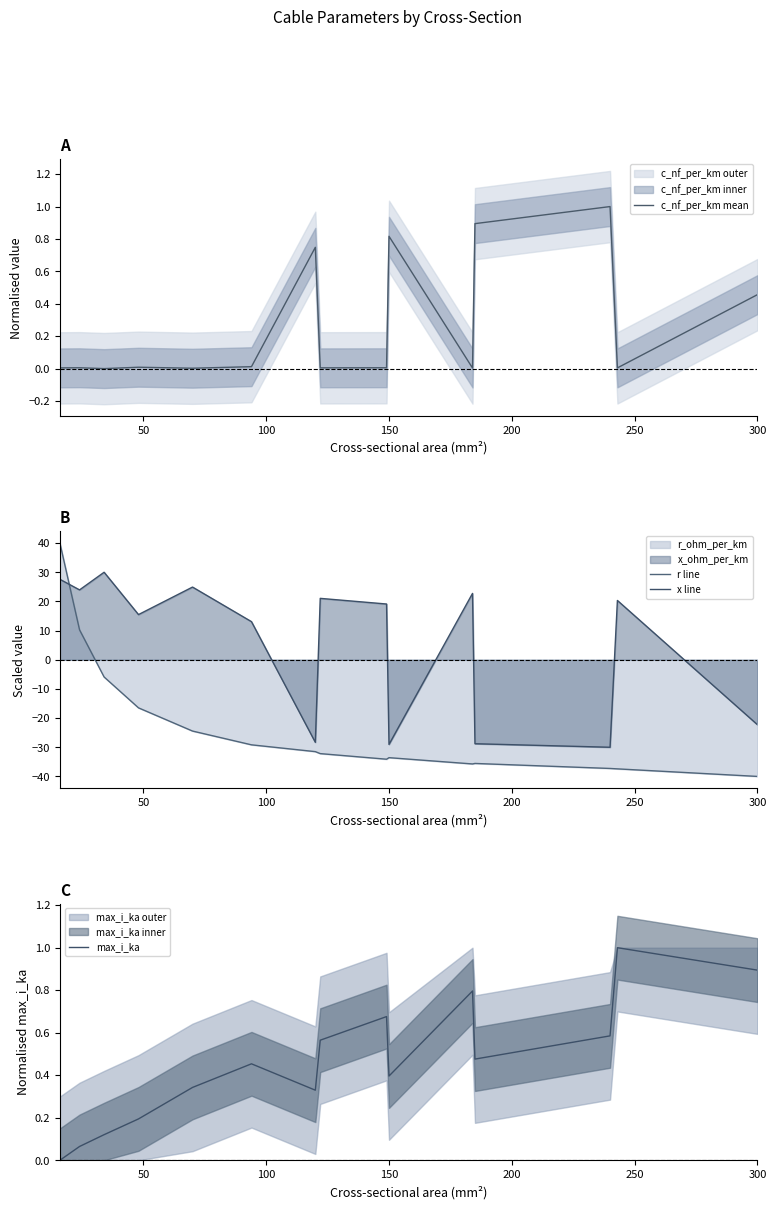

What is the value of the r line point at the 5th from the left?

-24.4